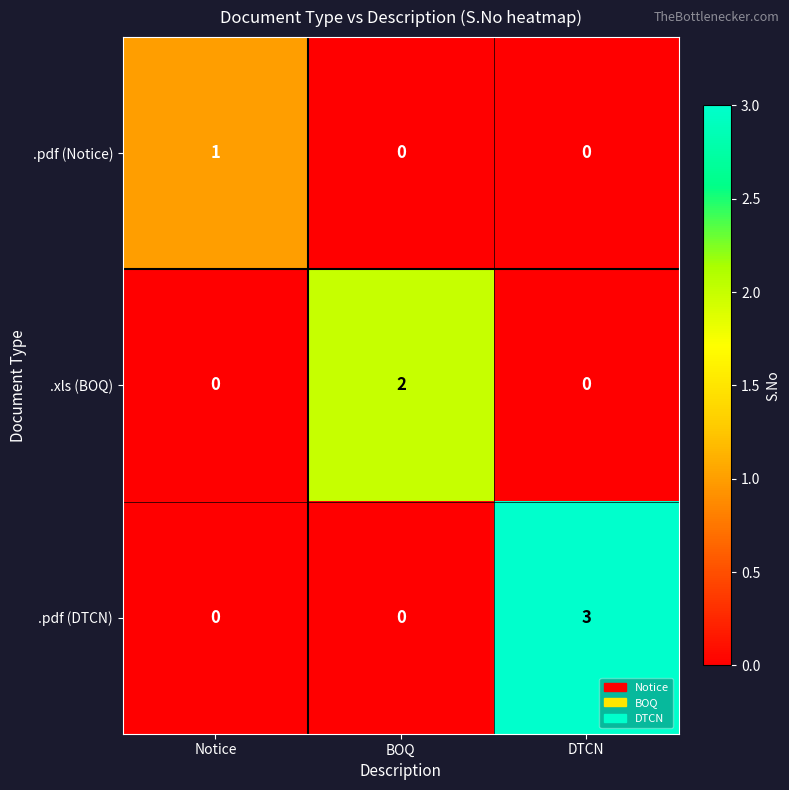

List the series in order of their overall mean, lowest first.

.pdf (Notice), .xls (BOQ), .pdf (DTCN)